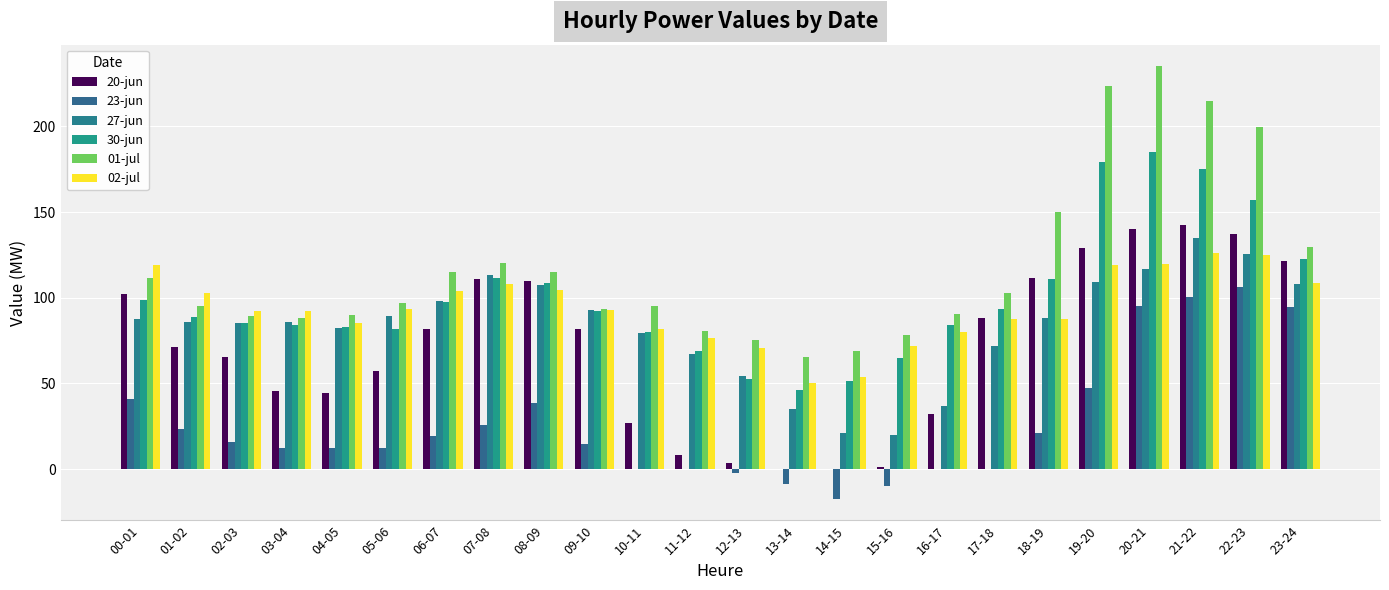

Does the chart contain stacked bars?

No